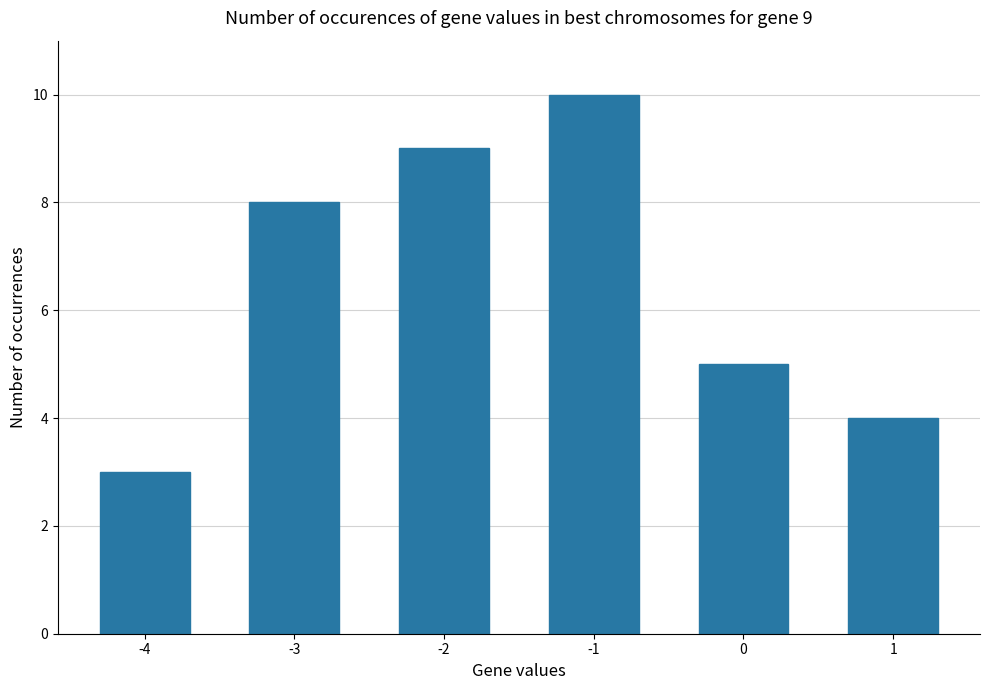

Does the chart contain stacked bars?

No